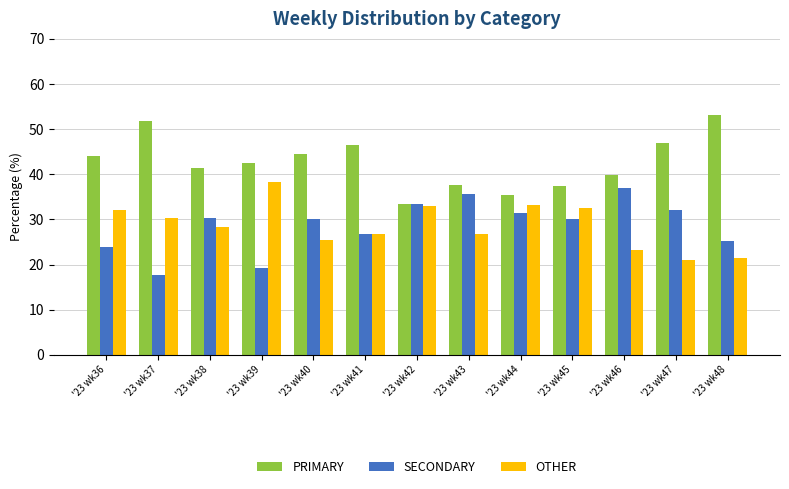

What are all the series names shown in the legend?

PRIMARY, SECONDARY, OTHER